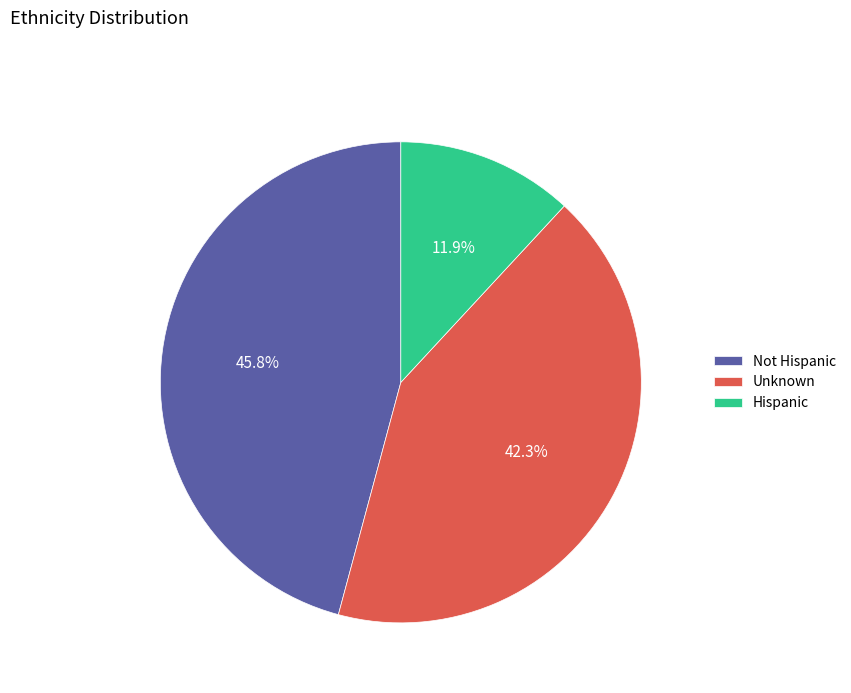

To the nearest percent, what is the average slice percentage?

33%